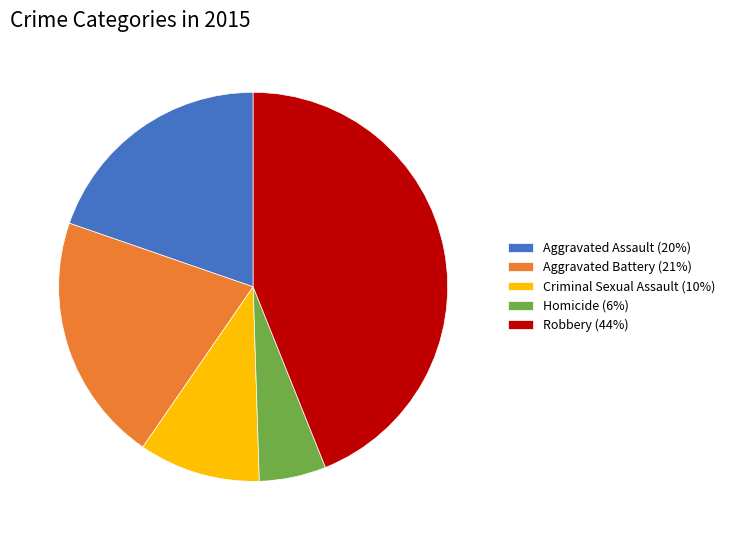

Combined, do Aggravated Assault and Aggravated Battery account for over 50%?

No